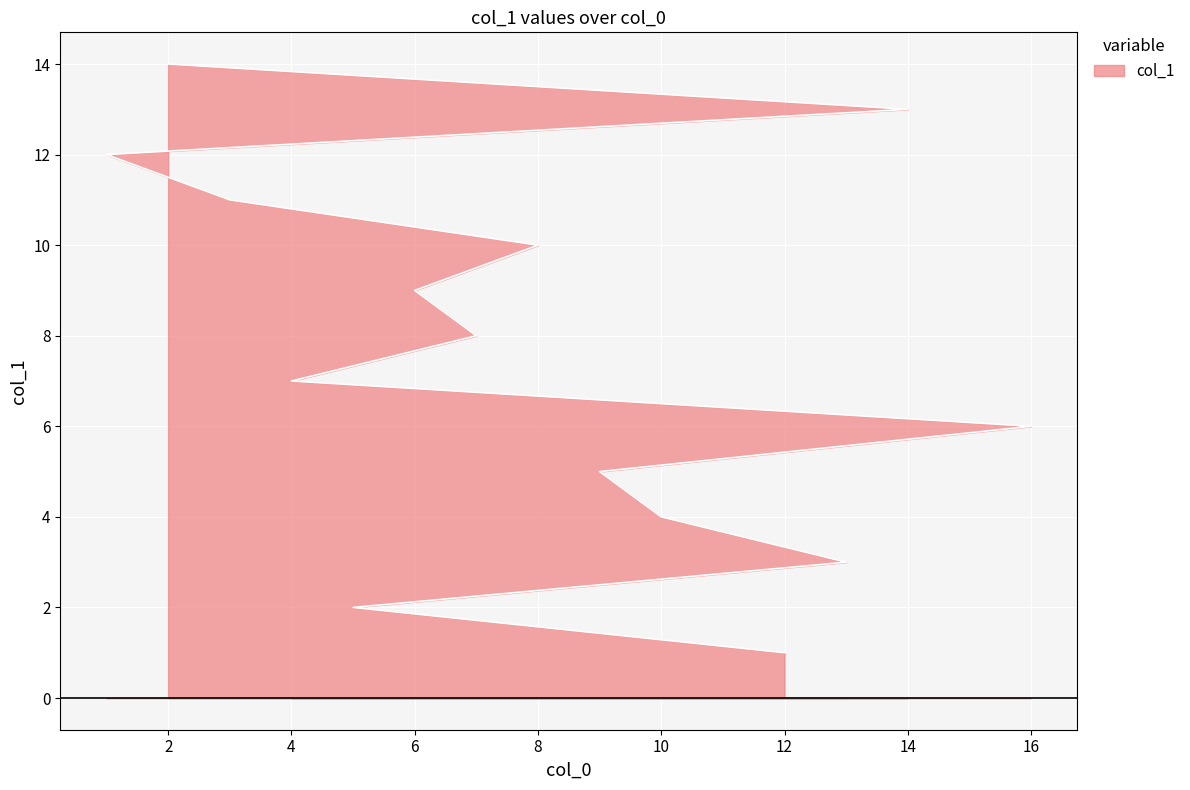

What position from the left is 8?

10